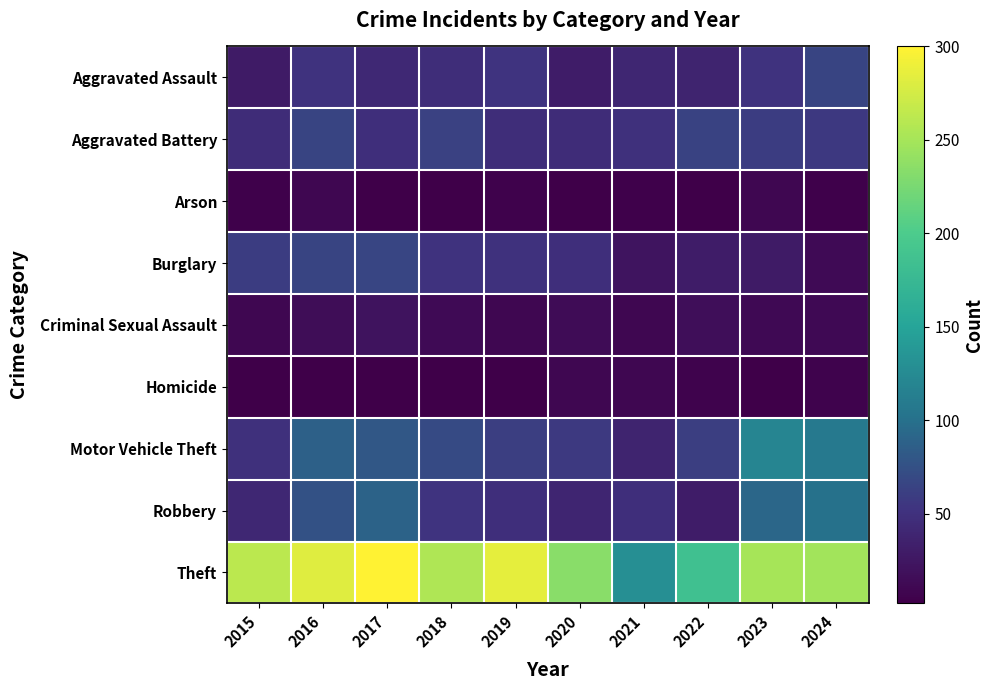

What is the difference between the highest and lowest values at 2023?

248